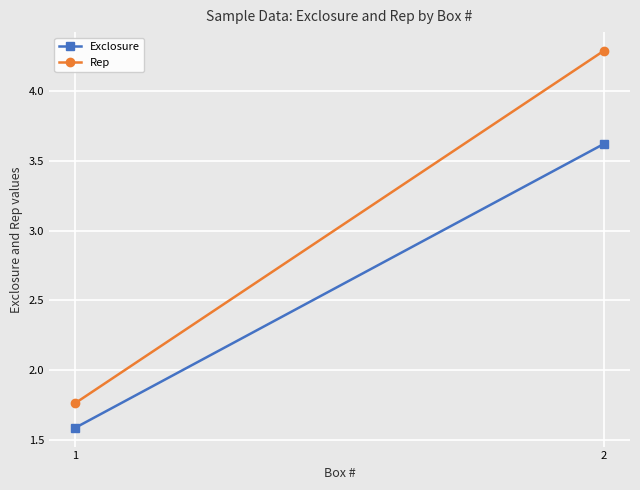

How many lines are shown in the chart?

2